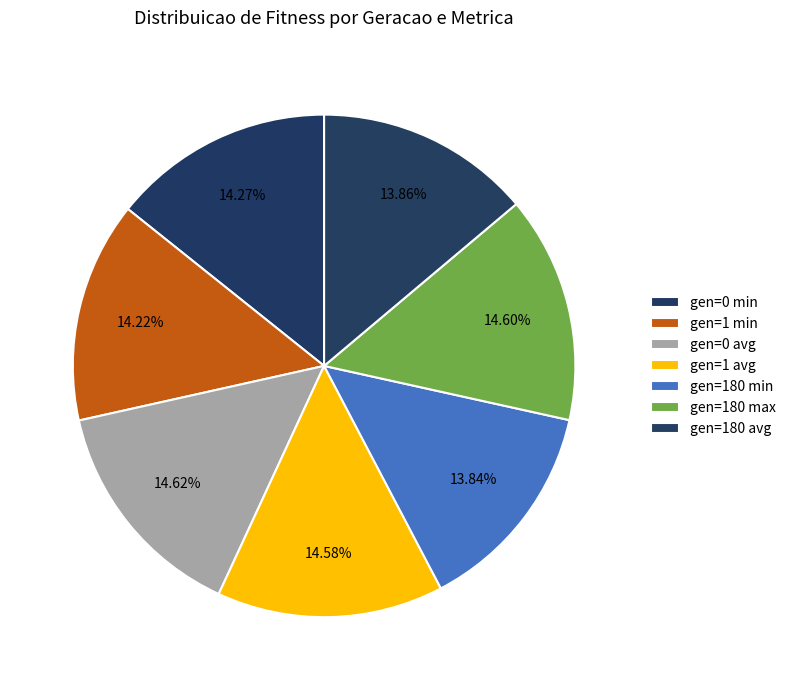

Is the sum of gen=180 max and gen=0 min greater than half?

No